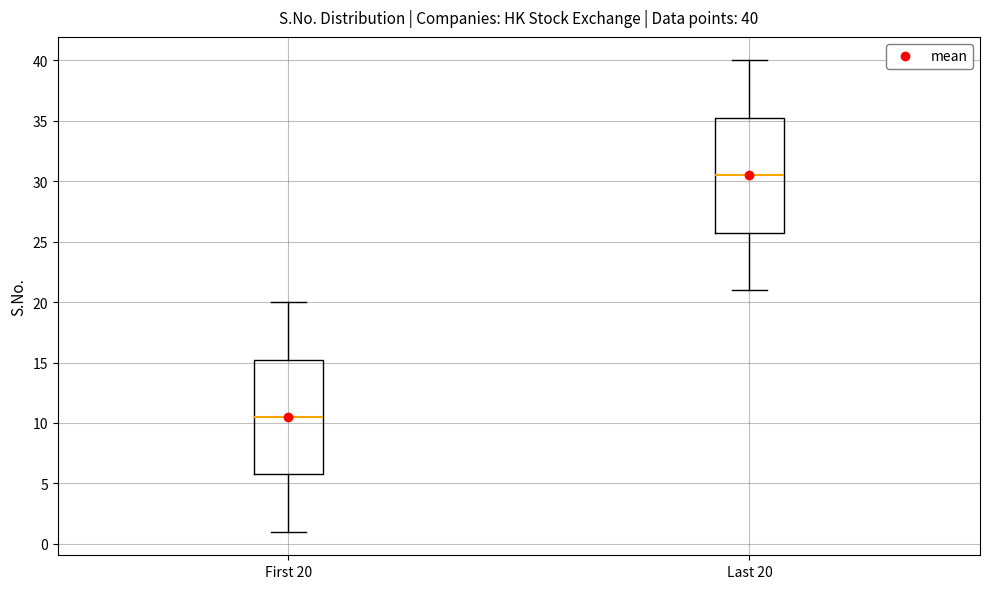

Which box's median line is the highest?

Last 20